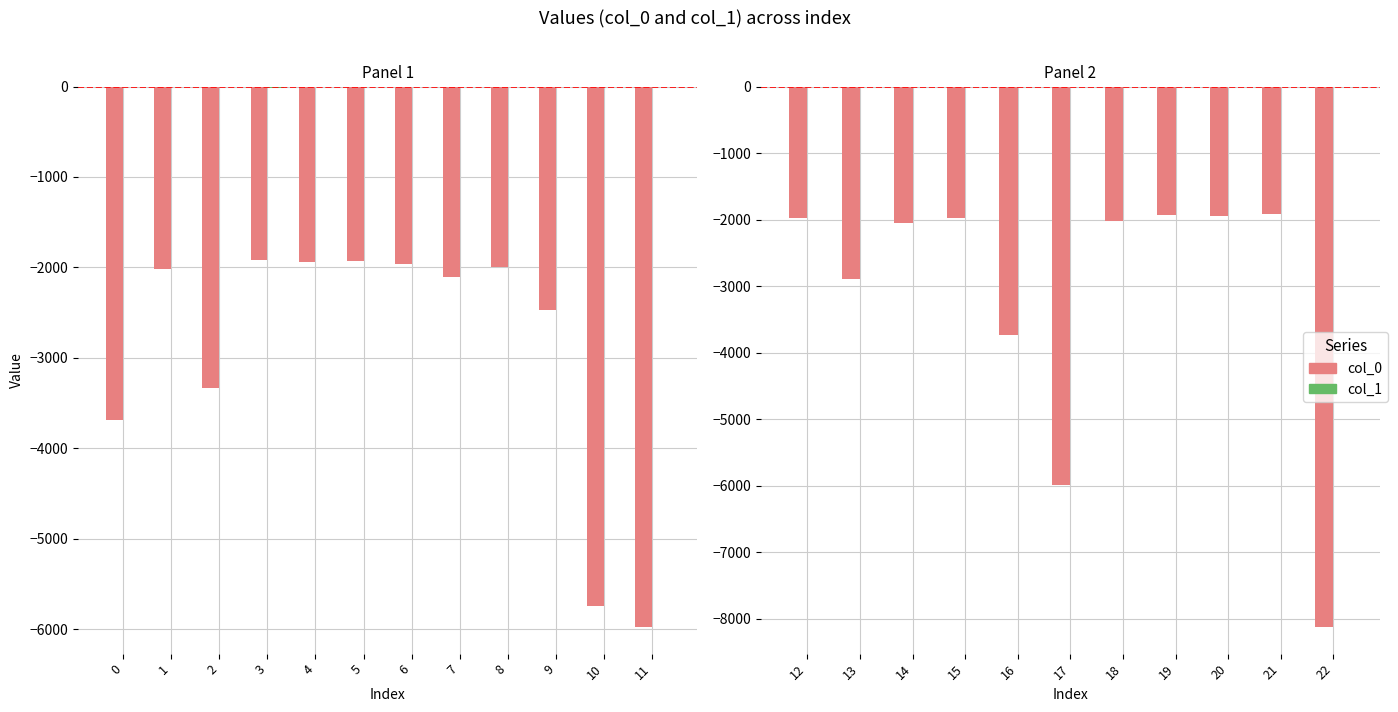

Rank the series at 12 from highest to lowest value.

col_1, col_0